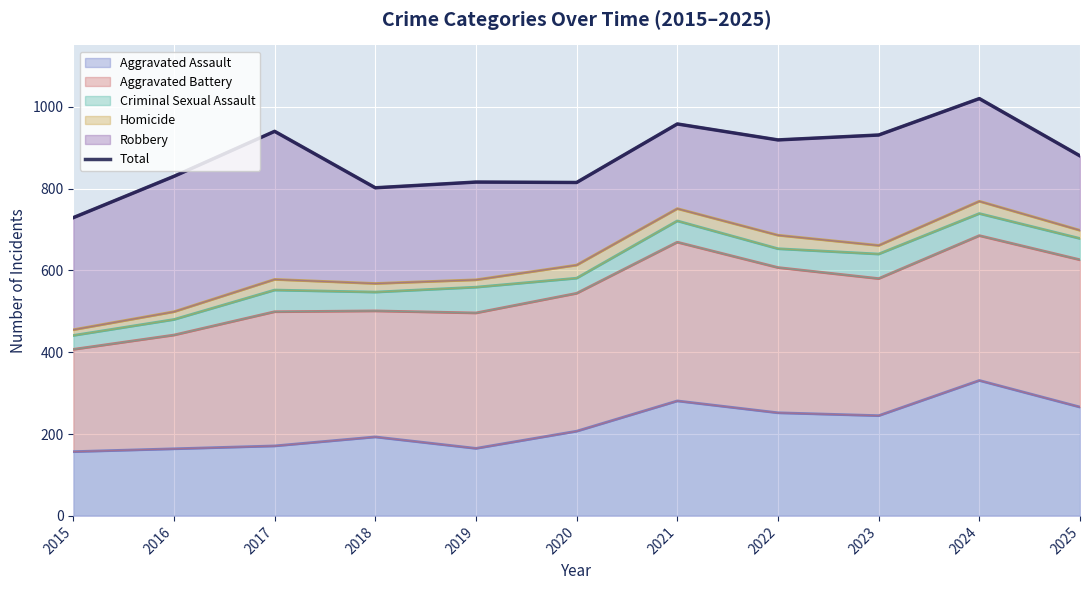

What value does the data have at 2019, to the nearest 50?

800